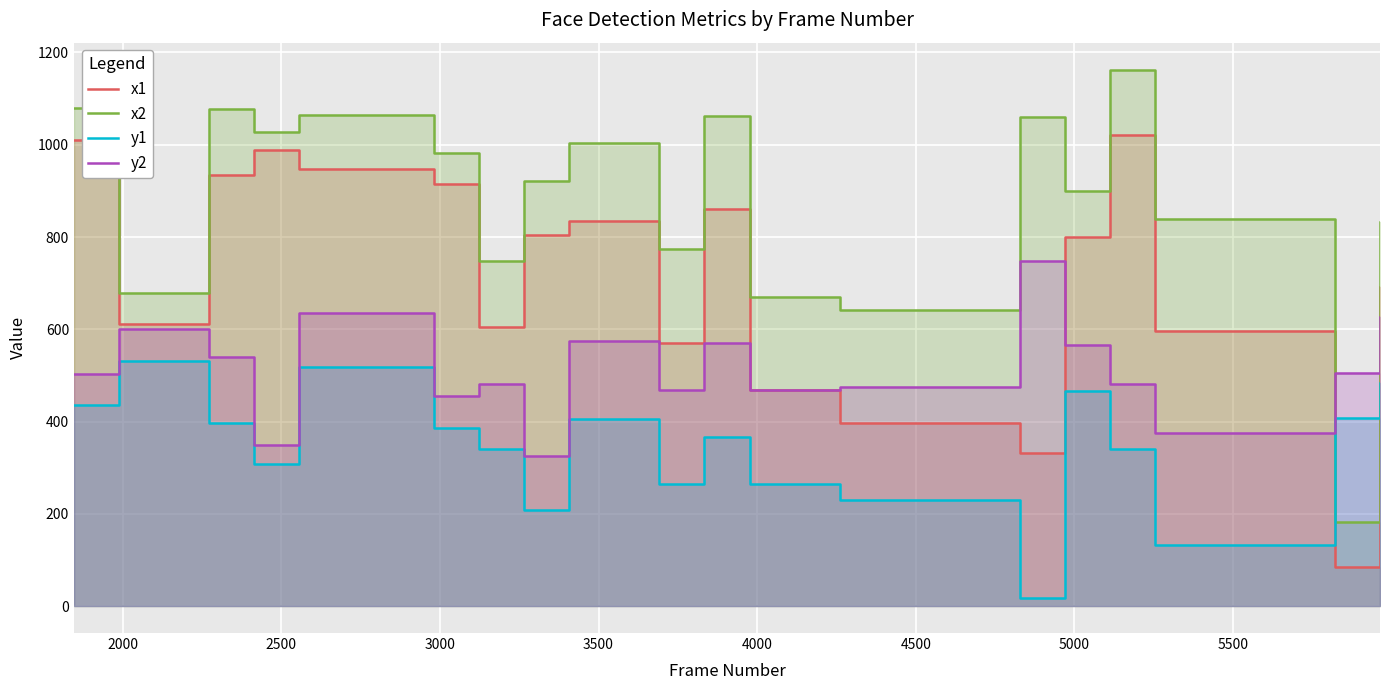

What are all the series names shown in the legend?

x1, x2, y1, y2